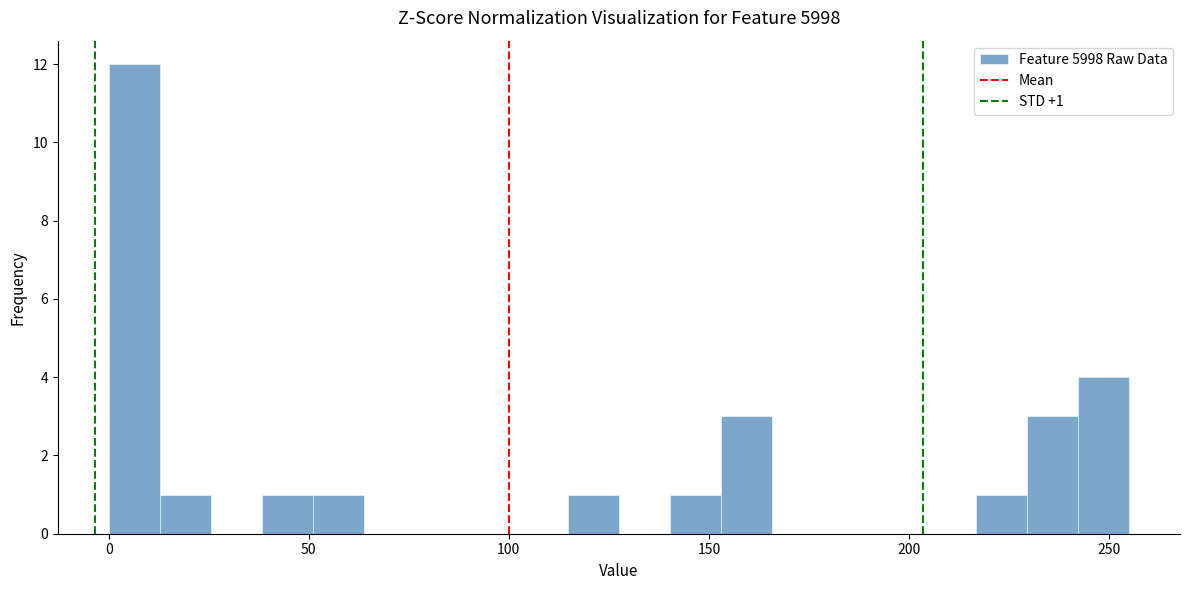

Around what value on the x-axis is the tallest bar? Give the approximate position of its centre, as read against the axis.

5